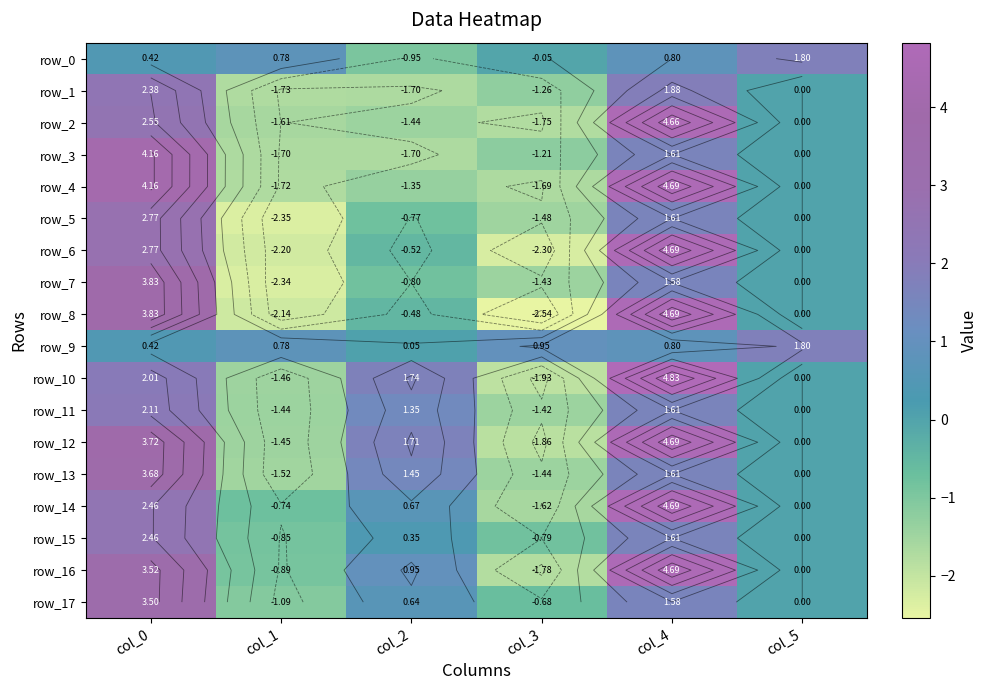

Reading left to right, extract all data points from this chart.

row_0: col_0=0.4	col_1=0.8	col_2=-0.9	col_3=-0.1	col_4=0.8	col_5=1.8
row_1: col_0=2.4	col_1=-1.7	col_2=-1.7	col_3=-1.3	col_4=1.9	col_5=0.0
row_2: col_0=2.5	col_1=-1.6	col_2=-1.4	col_3=-1.7	col_4=4.7	col_5=0.0
row_3: col_0=4.2	col_1=-1.7	col_2=-1.7	col_3=-1.2	col_4=1.6	col_5=0.0
row_4: col_0=4.2	col_1=-1.7	col_2=-1.4	col_3=-1.7	col_4=4.7	col_5=0.0
row_5: col_0=2.8	col_1=-2.4	col_2=-0.8	col_3=-1.5	col_4=1.6	col_5=0.0
row_6: col_0=2.8	col_1=-2.2	col_2=-0.5	col_3=-2.3	col_4=4.7	col_5=0.0
row_7: col_0=3.8	col_1=-2.3	col_2=-0.8	col_3=-1.4	col_4=1.6	col_5=0.0
row_8: col_0=3.8	col_1=-2.1	col_2=-0.5	col_3=-2.5	col_4=4.7	col_5=0.0
row_9: col_0=0.4	col_1=0.8	col_2=0.1	col_3=0.9	col_4=0.8	col_5=1.8
row_10: col_0=2.0	col_1=-1.5	col_2=1.7	col_3=-1.9	col_4=4.8	col_5=0.0
row_11: col_0=2.1	col_1=-1.4	col_2=1.4	col_3=-1.4	col_4=1.6	col_5=0.0
row_12: col_0=3.7	col_1=-1.5	col_2=1.7	col_3=-1.9	col_4=4.7	col_5=0.0
row_13: col_0=3.7	col_1=-1.5	col_2=1.5	col_3=-1.4	col_4=1.6	col_5=0.0
row_14: col_0=2.5	col_1=-0.7	col_2=0.7	col_3=-1.6	col_4=4.7	col_5=0.0
row_15: col_0=2.5	col_1=-0.8	col_2=0.4	col_3=-0.8	col_4=1.6	col_5=0.0
row_16: col_0=3.5	col_1=-0.9	col_2=0.9	col_3=-1.8	col_4=4.7	col_5=0.0
row_17: col_0=3.5	col_1=-1.1	col_2=0.6	col_3=-0.7	col_4=1.6	col_5=0.0